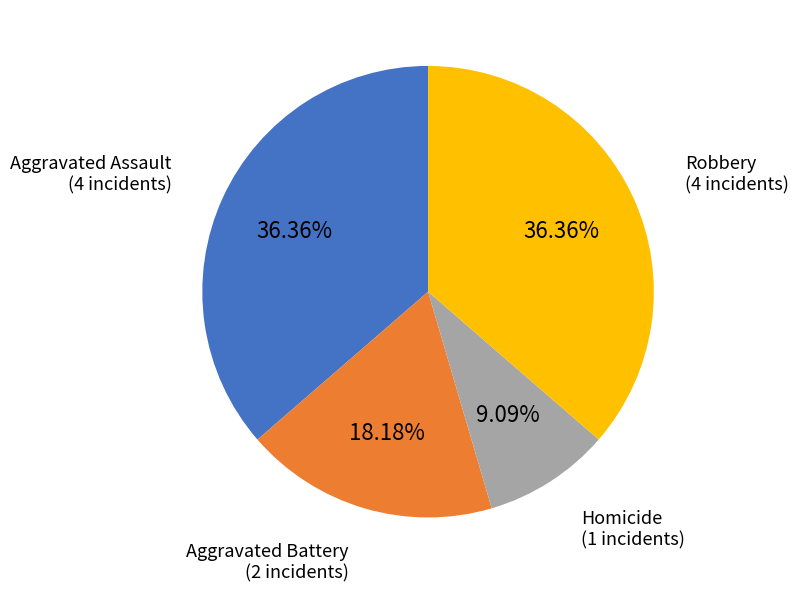

Is there a majority slice in this chart?

No